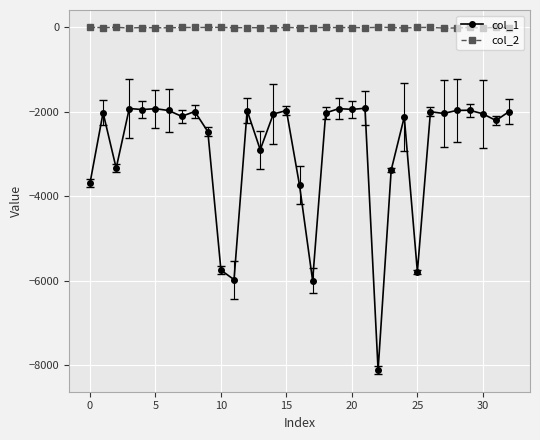

Which series has the largest total across all categories?

col_2